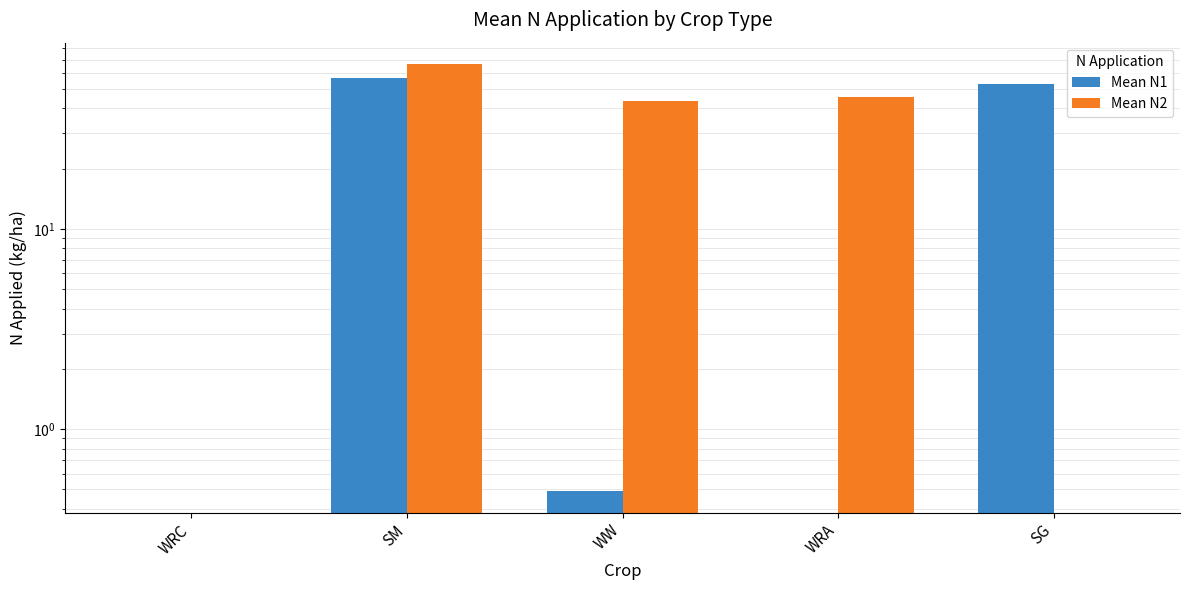

How many bars are there in total?

10